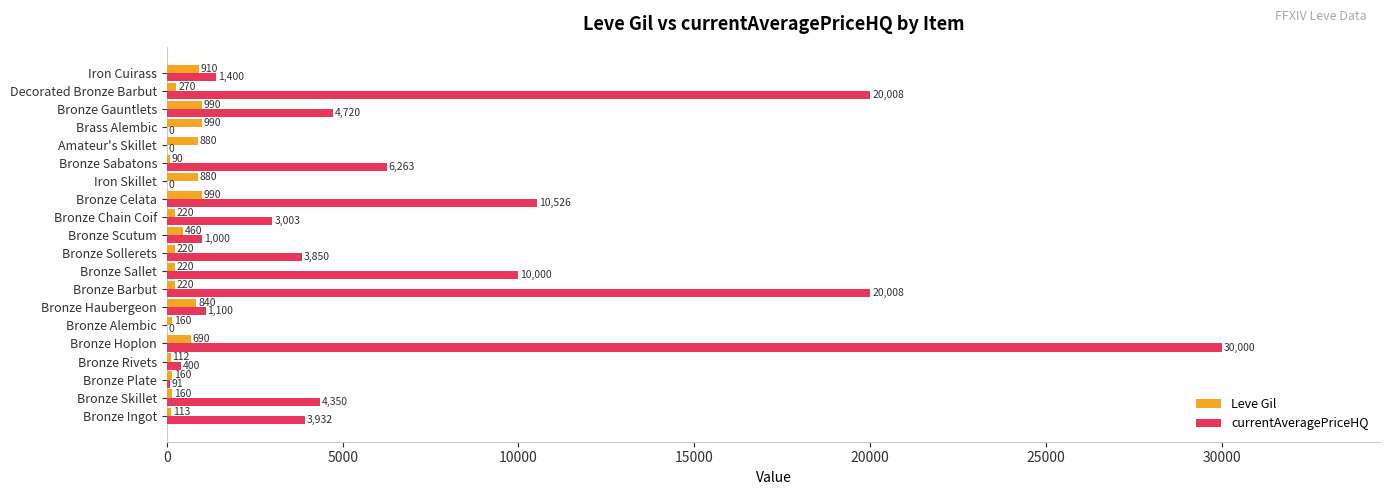

The Leve Gil series shows 990.0 at Bronze Celata. True or false?

True